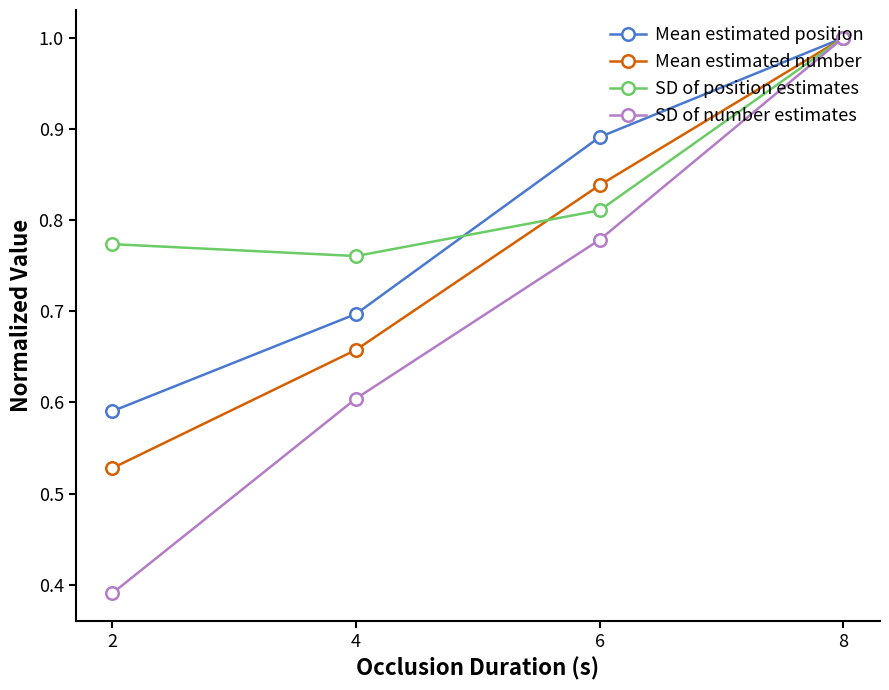

What is the sum of the SD of number estimates values at 2 and 8?

1.4